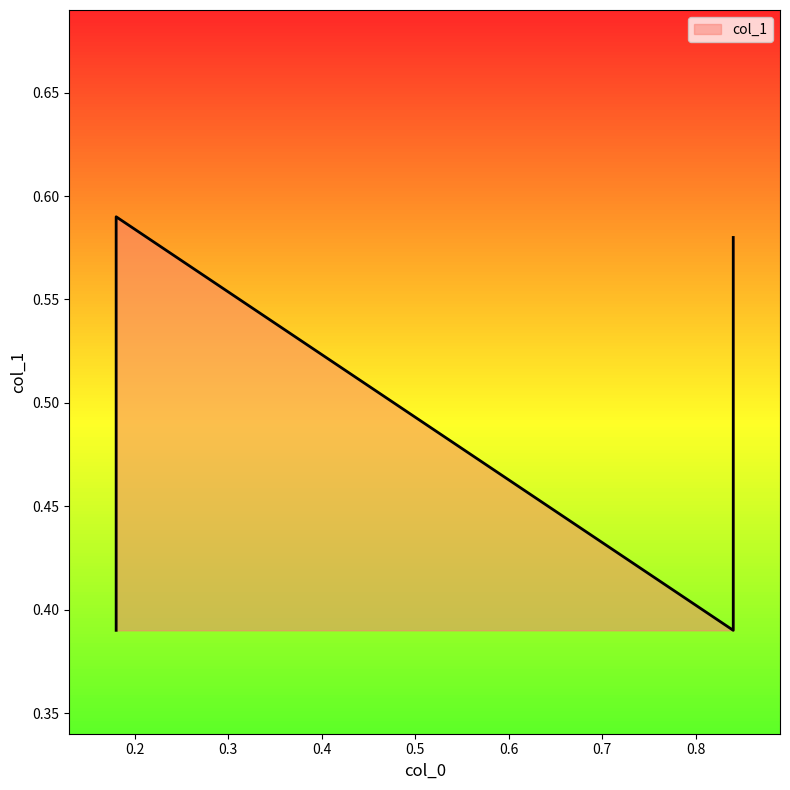

What is the smallest value displayed?

0.4